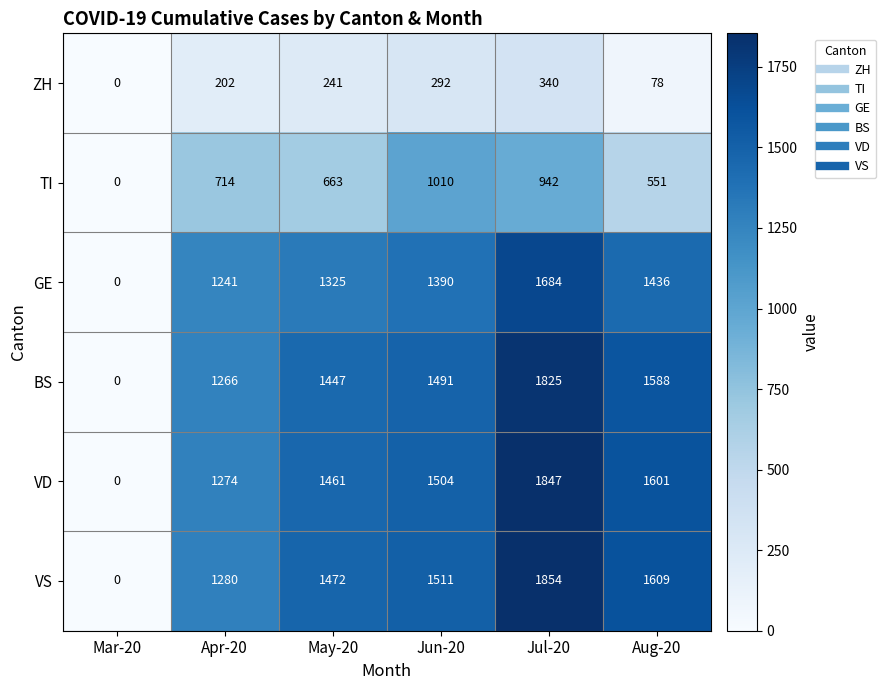

Between Mar-20 and May-20, which series saw the biggest shift?

VS